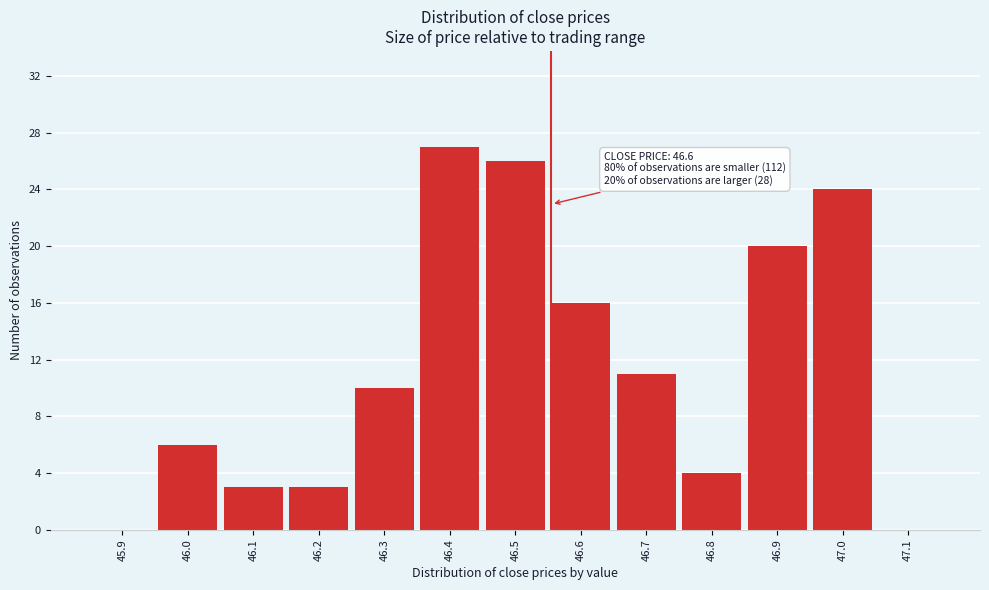

Reading right to left, transcribe all the data shown in this chart.

47.1=0	47.0=24	46.9=20	46.8=4	46.7=11	46.6=16	46.5=26	46.4=27	46.3=10	46.2=3	46.1=3	46.0=6	45.9=0